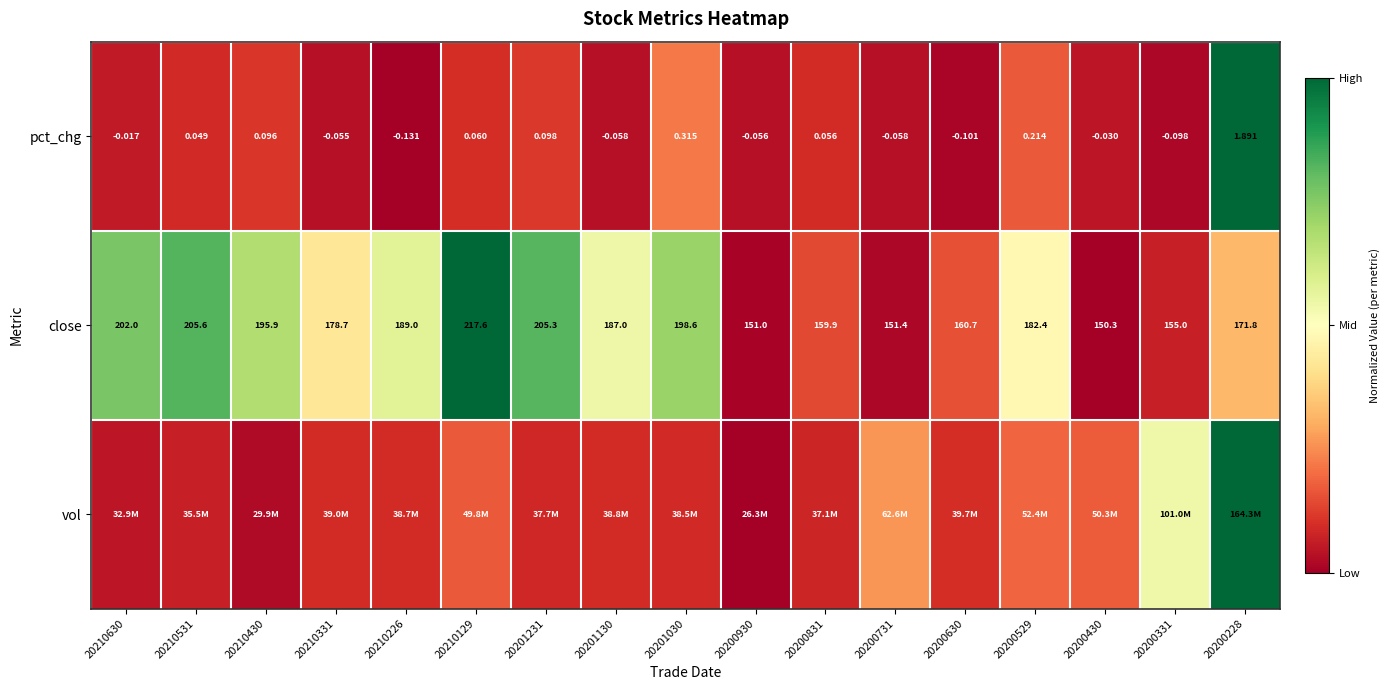

The pct_chg series shows 0.1 at 20201231. True or false?

True